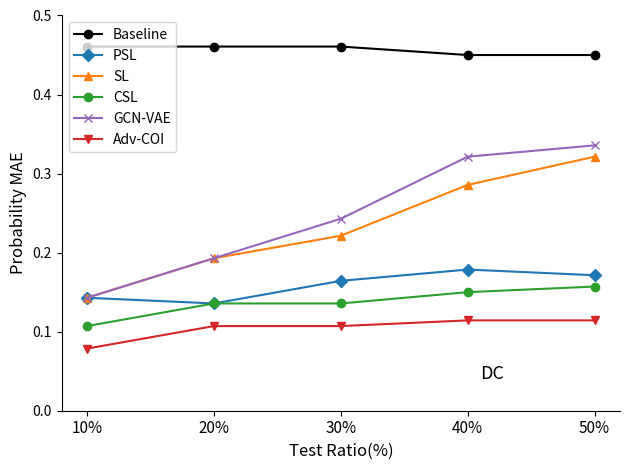

True or false: Baseline has more than 2 interior local peaks.

False